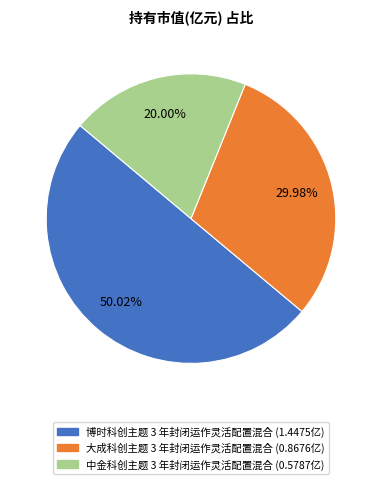

Which category has the biggest portion of the pie?

博时科创主题 3 年封闭运作灵活配置混合